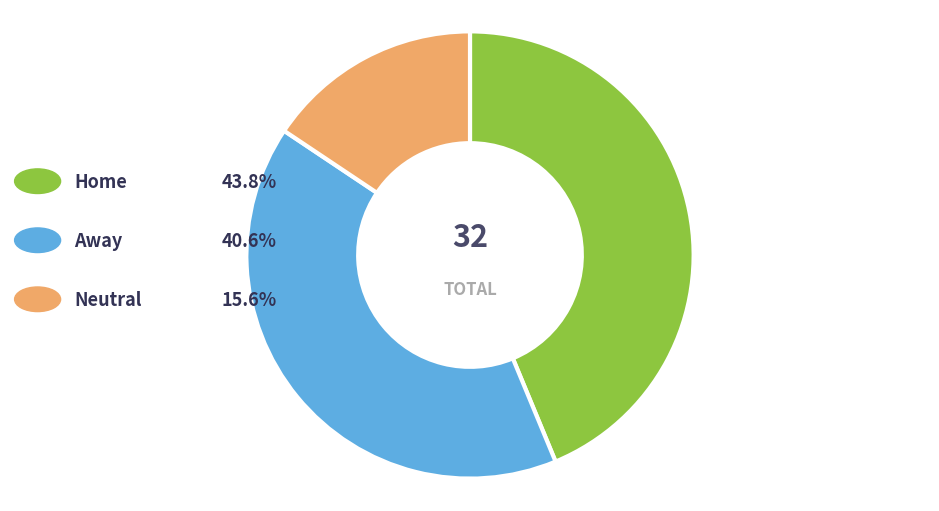

To the nearest percent, what is the combined percentage of Away and Neutral?

56%